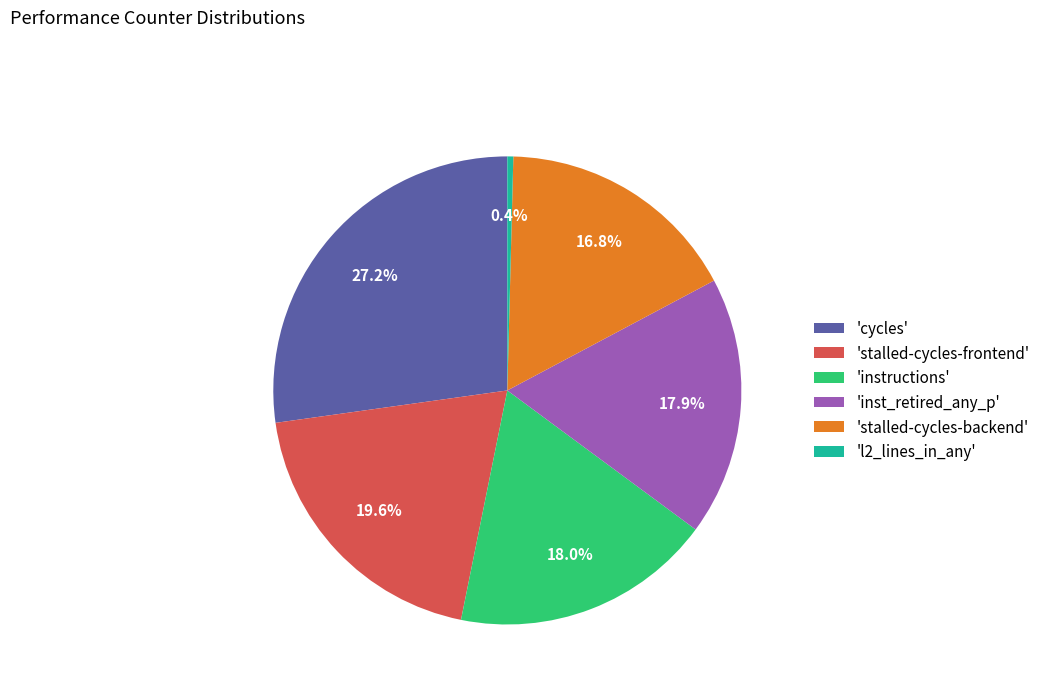

Which category has the smallest portion of the pie?

'l2_lines_in_any'